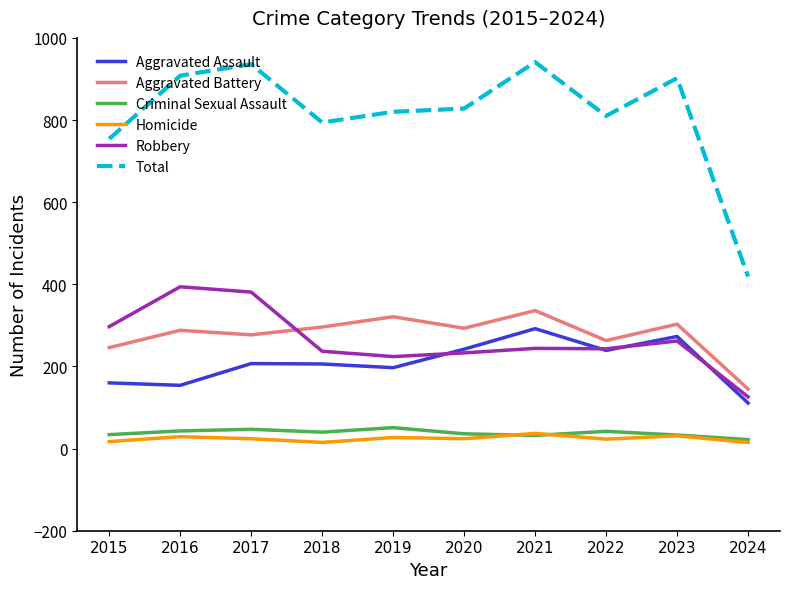

What is the highest value of the Criminal Sexual Assault series?

51